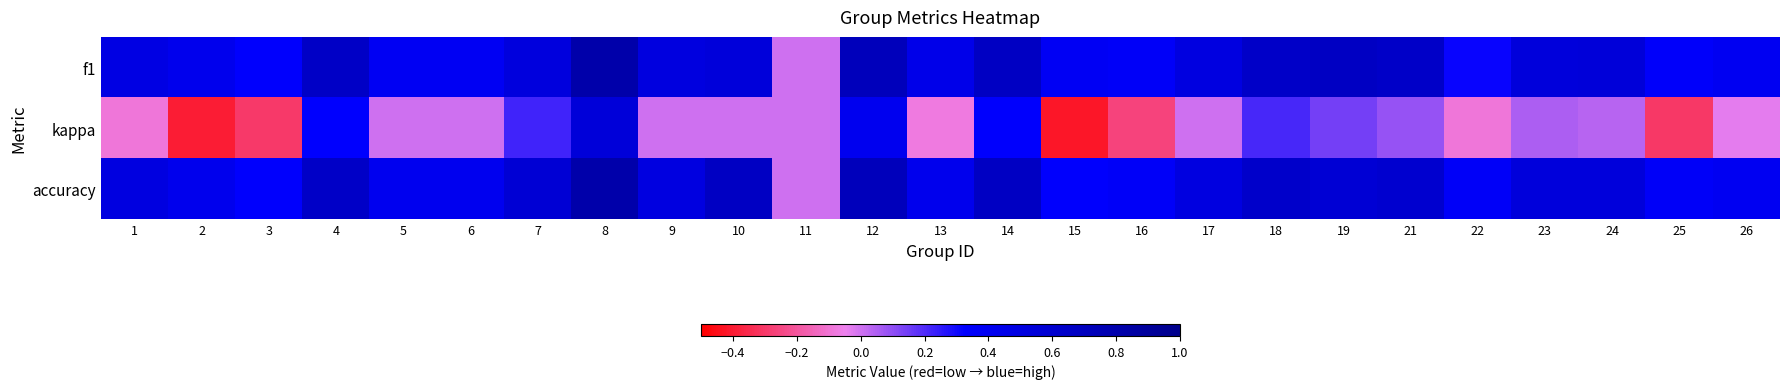

Which series has the largest range (max minus min)?

kappa